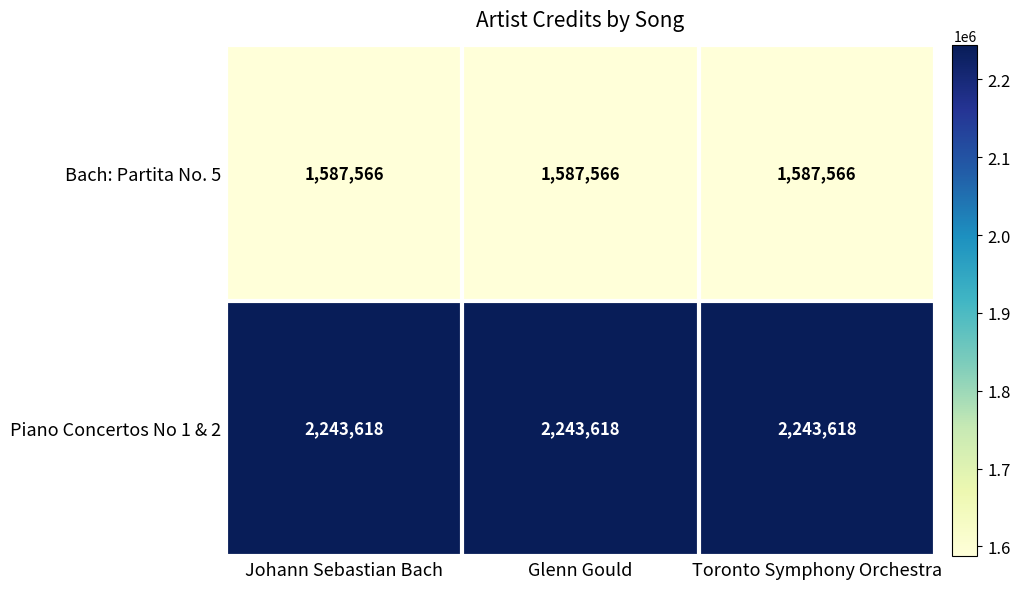

At Toronto Symphony Orchestra, list the series in order from largest to smallest.

Piano Concertos No 1 & 2, Bach: Partita No. 5